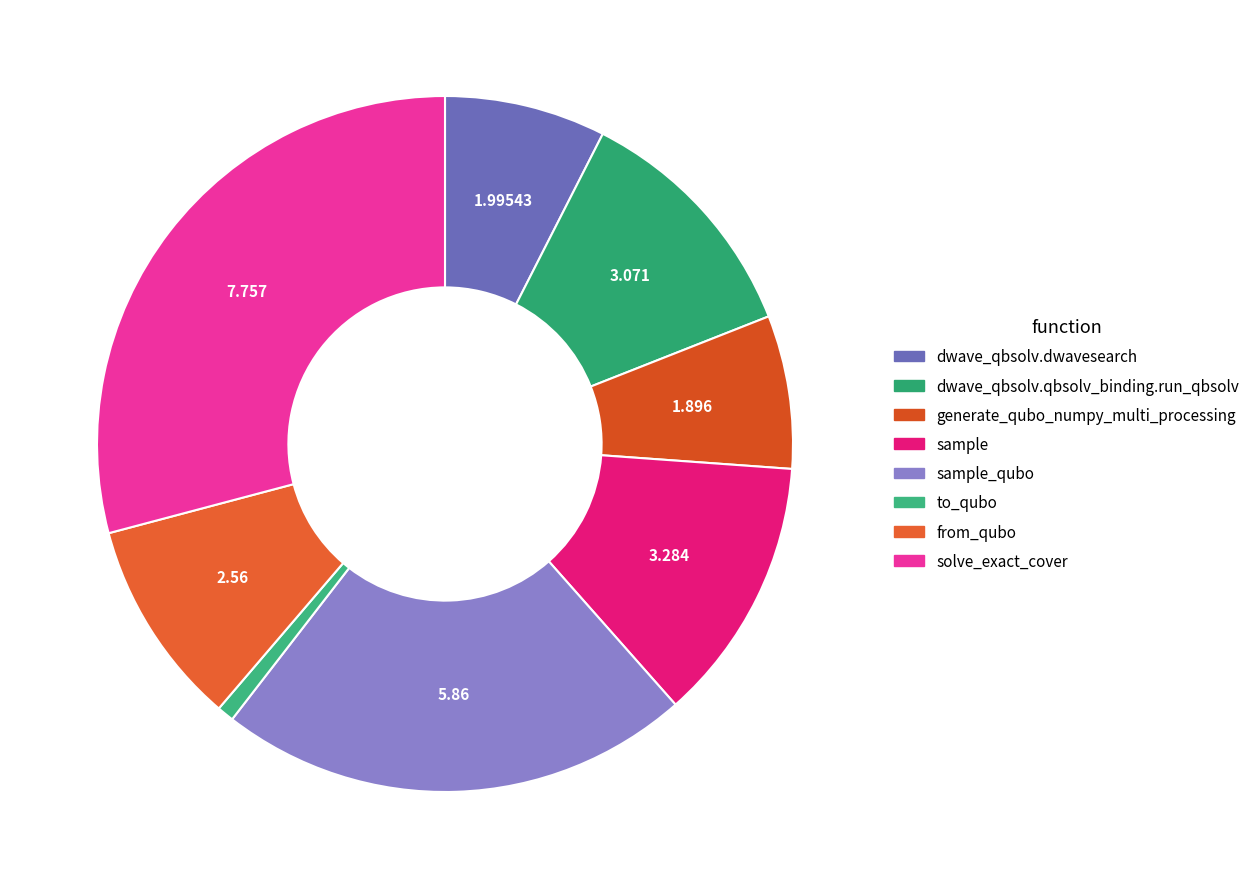

Rank the categories by value from highest to lowest.

solve_exact_cover, sample_qubo, sample, dwave_qbsolv.qbsolv_binding.run_qbsolv, from_qubo, dwave_qbsolv.dwavesearch, generate_qubo_numpy_multi_processing, to_qubo